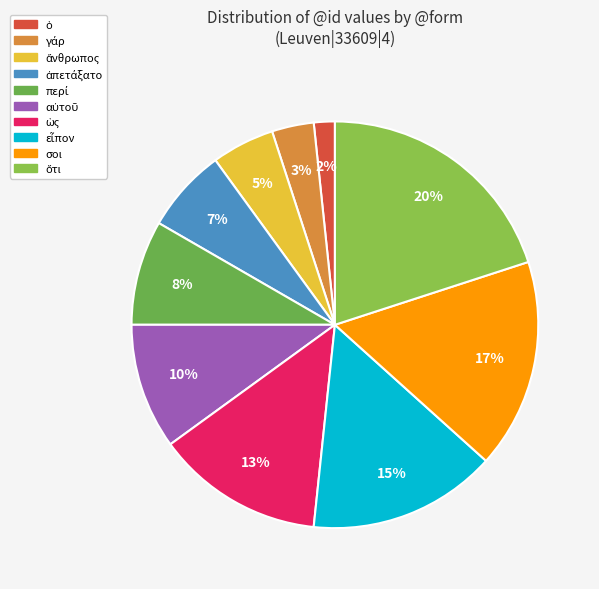

Approximately how many times larger is the value at ἀπετάξατο compared to σοι?

0.4